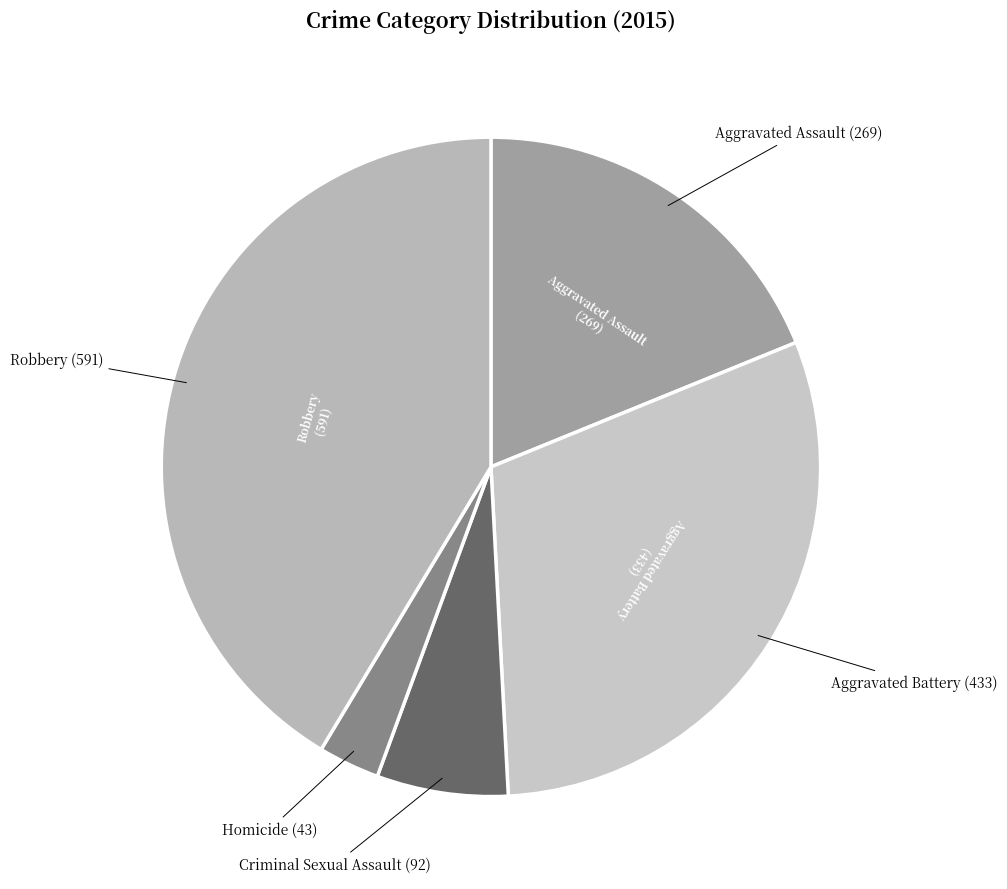

How many slices are in this pie chart?

5